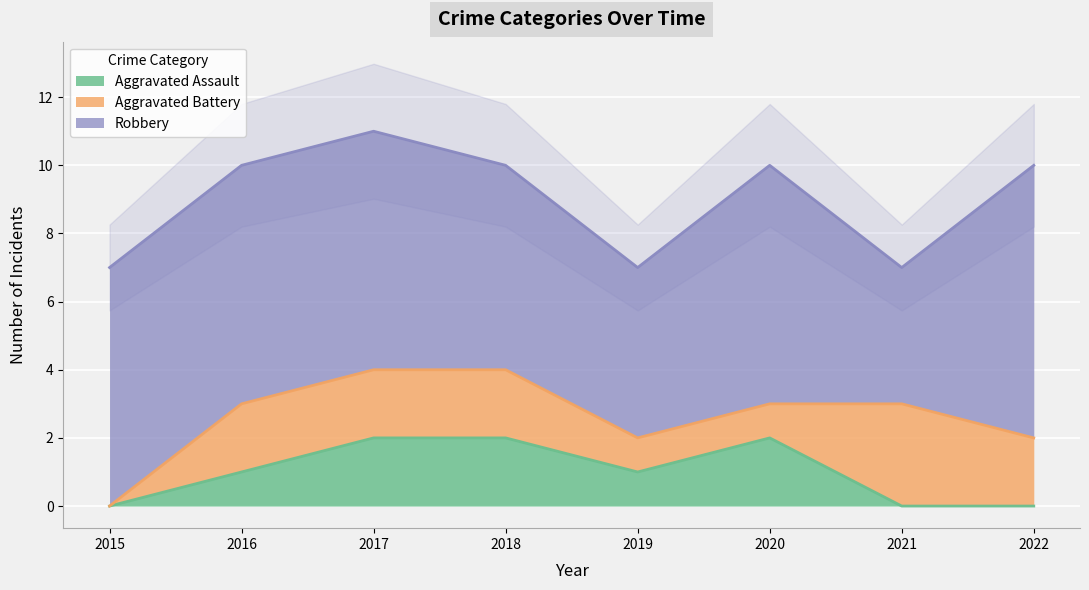

True or false: Aggravated Assault has a value of 1 at 2016.

True